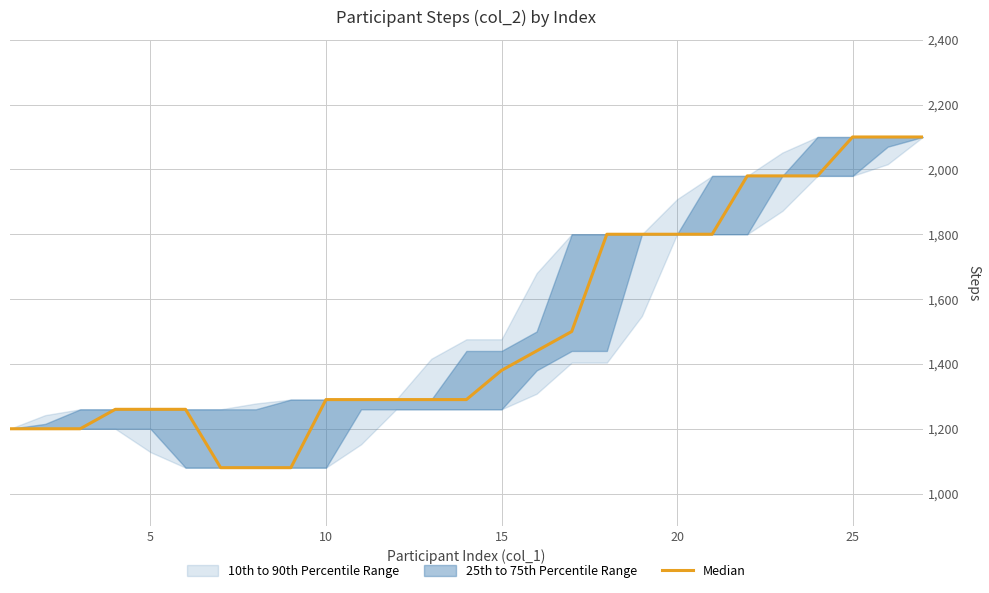

How many data points are above 1290?

13